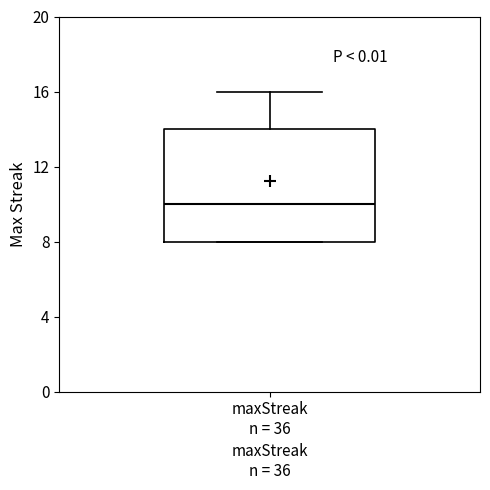

Read this box plot against the y-axis: the position of the median line, the range covered by the box, and the ends of both whiskers. The values are not printed on the chart, so give them approximately, as read against the axis.

median 10, box 8 to 14, whiskers 8 to 16